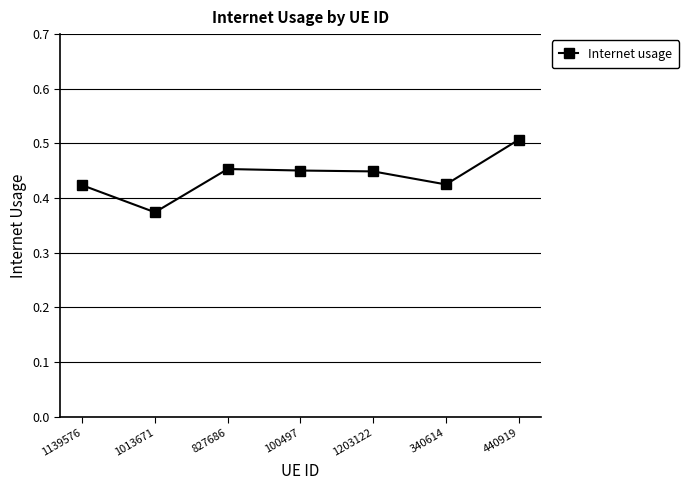

How many data points does each series have?

7